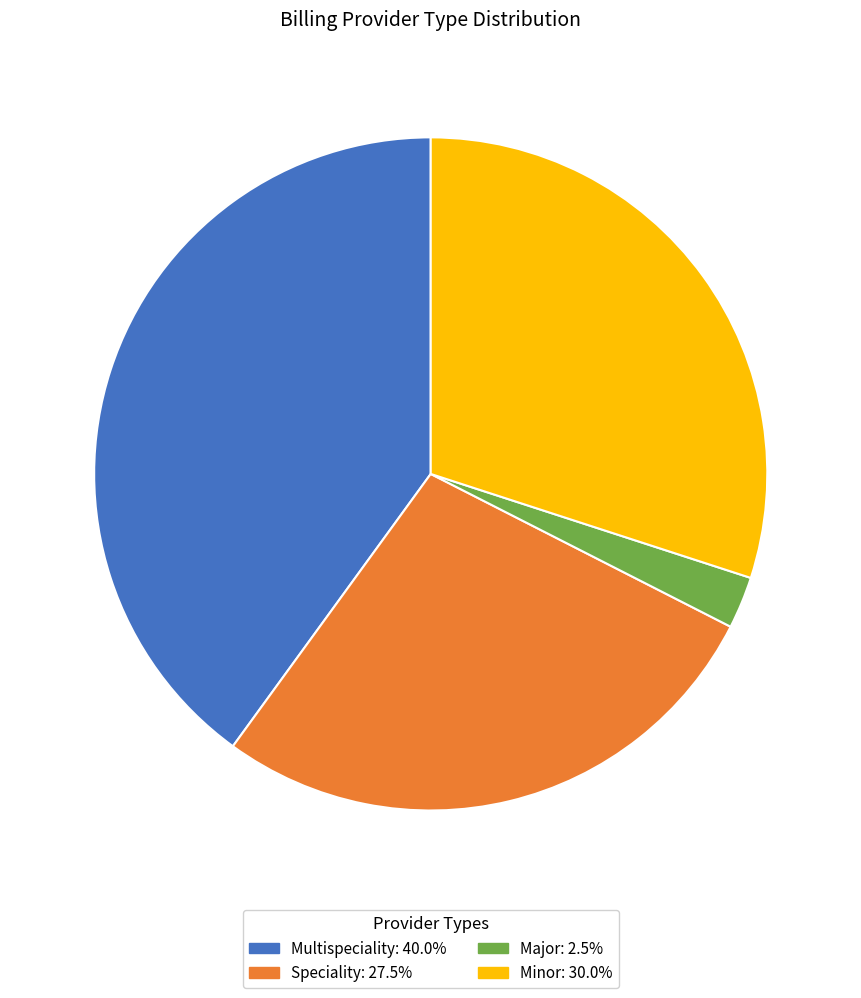

Approximately how many times larger is the value at Speciality: 27.5% compared to Minor: 30.0%?

0.9